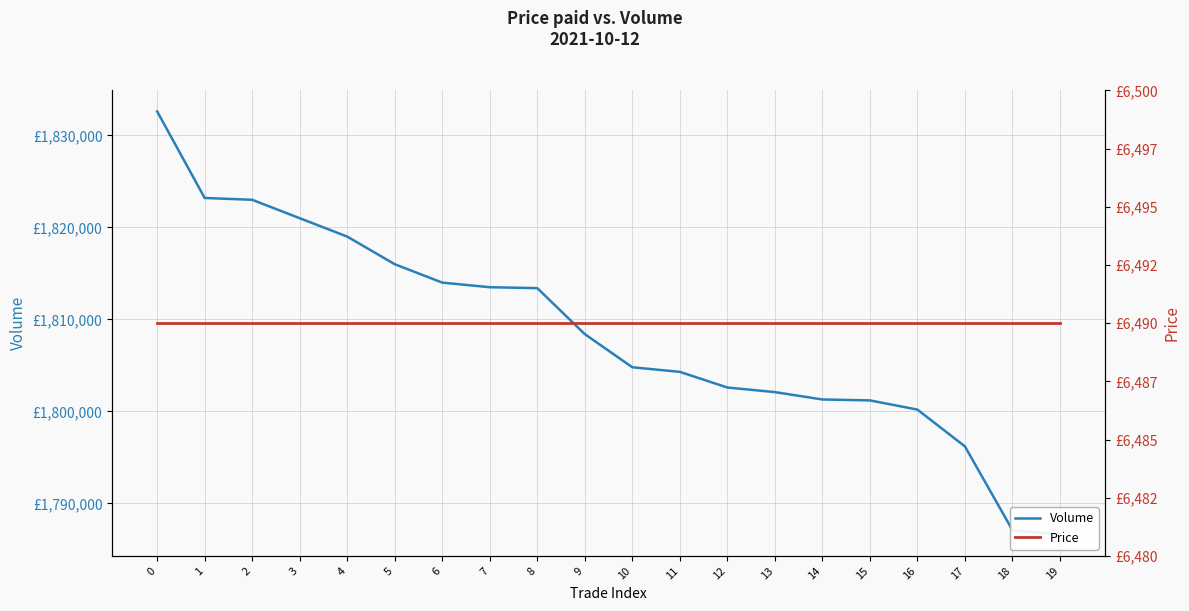

True or false: Price has more than 0 points higher than both neighbors.

False